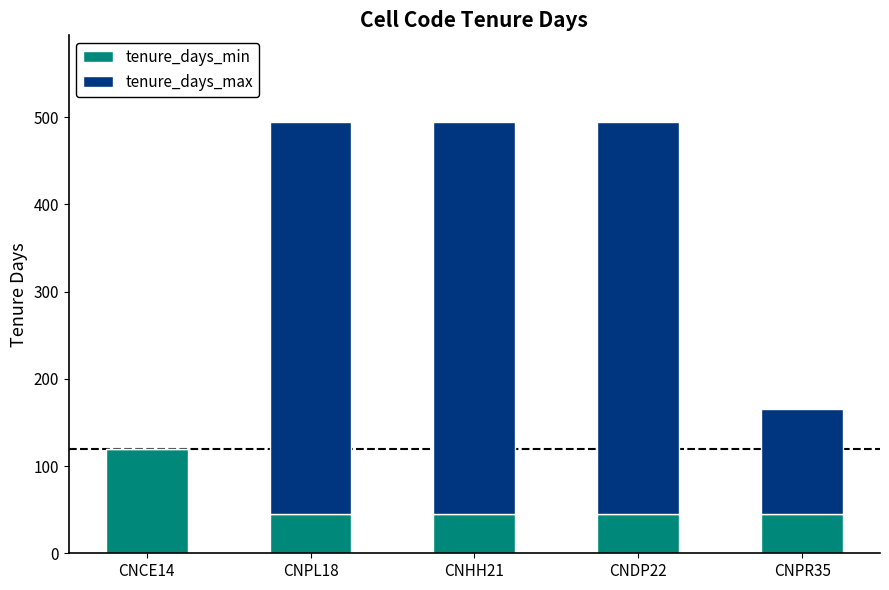

Are the bars grouped side by side (vs. stacked)?

No